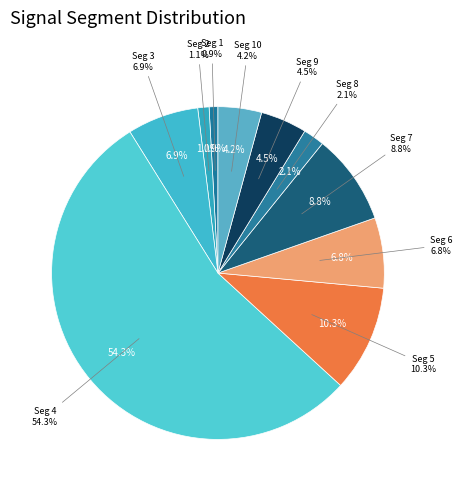

Is it true that signal segment 2 is 13% of the pie?

False